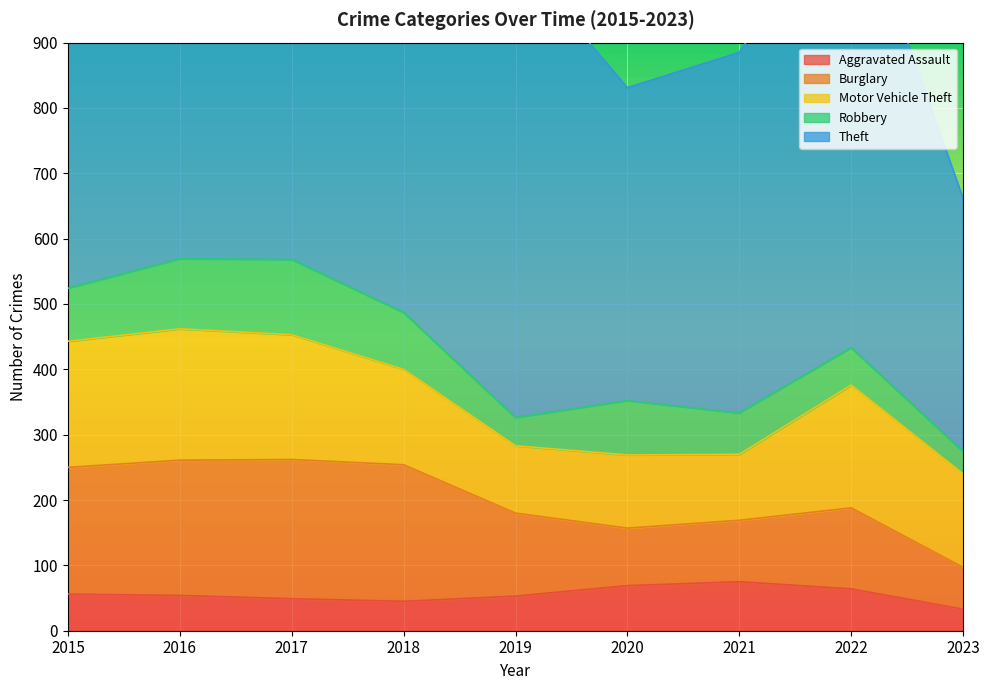

Reading right to left, what are all the values shown in this chart?

Aggravated Assault: 2023=33	2022=64	2021=75	2020=69	2019=53	2018=45	2017=49	2016=54	2015=56
Burglary: 2023=64	2022=124	2021=94	2020=88	2019=127	2018=209	2017=213	2016=207	2015=194
Motor Vehicle Theft: 2023=143	2022=188	2021=101	2020=112	2019=103	2018=146	2017=191	2016=201	2015=193
Robbery: 2023=34	2022=57	2021=63	2020=83	2019=43	2018=87	2017=115	2016=107	2015=81
Theft: 2023=388	2022=712	2021=552	2020=479	2019=707	2018=783	2017=828	2016=686	2015=785